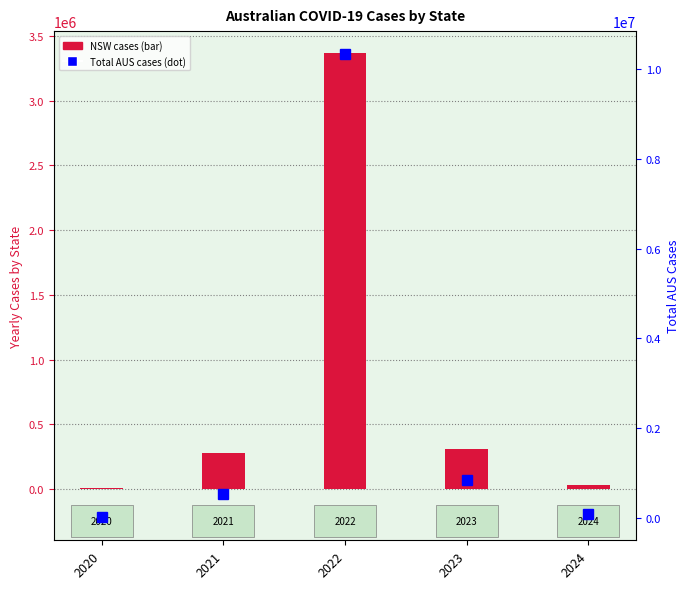

What is the difference between the NSW cases (bar) values at 2020 and 2021?

275196